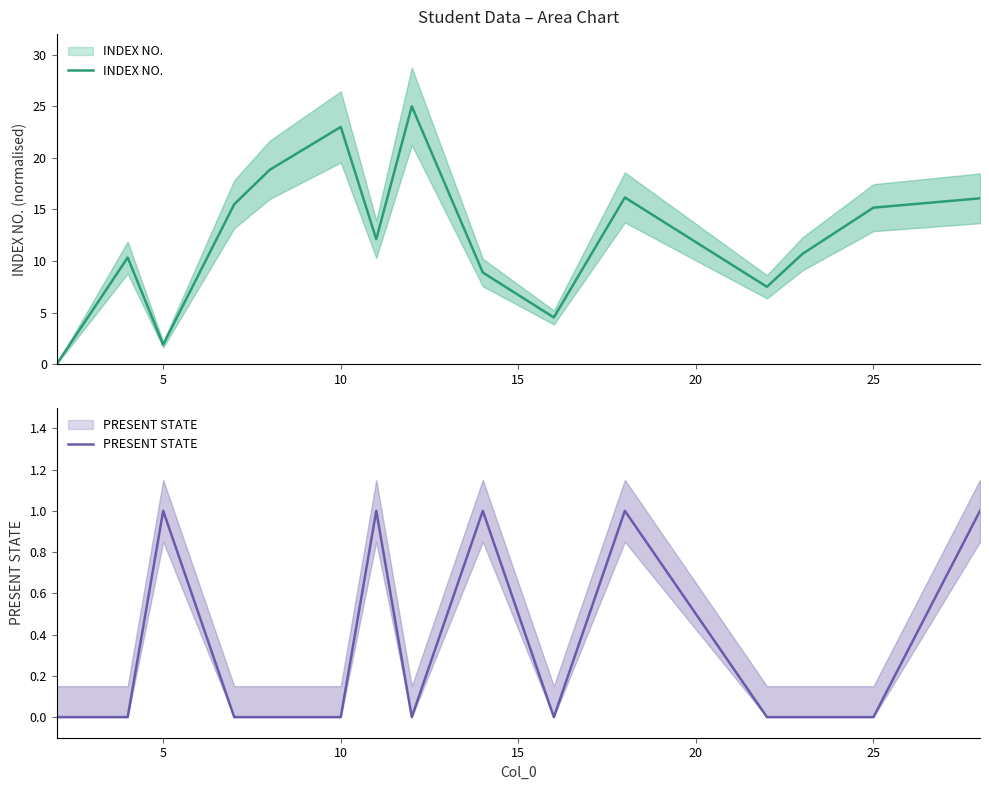

What is the greatest value displayed?

25.0